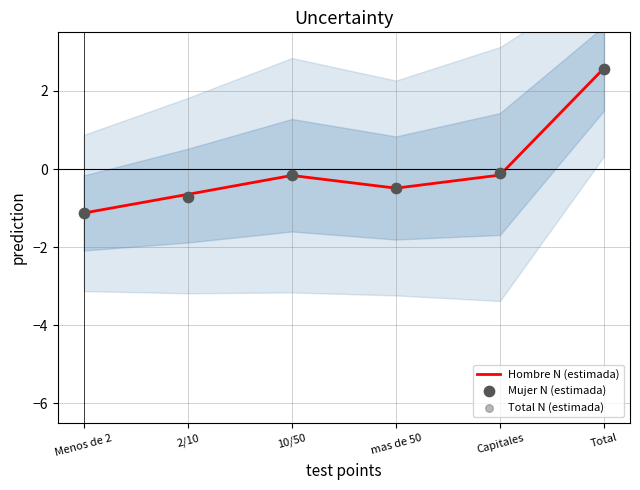

At how many categories does at least one series exceed 0?

1